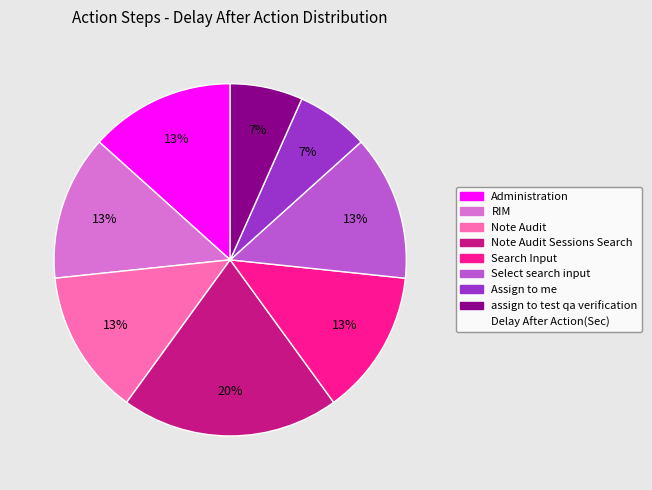

To the nearest percent, what is the difference between the largest and smallest slice percentages?

13%